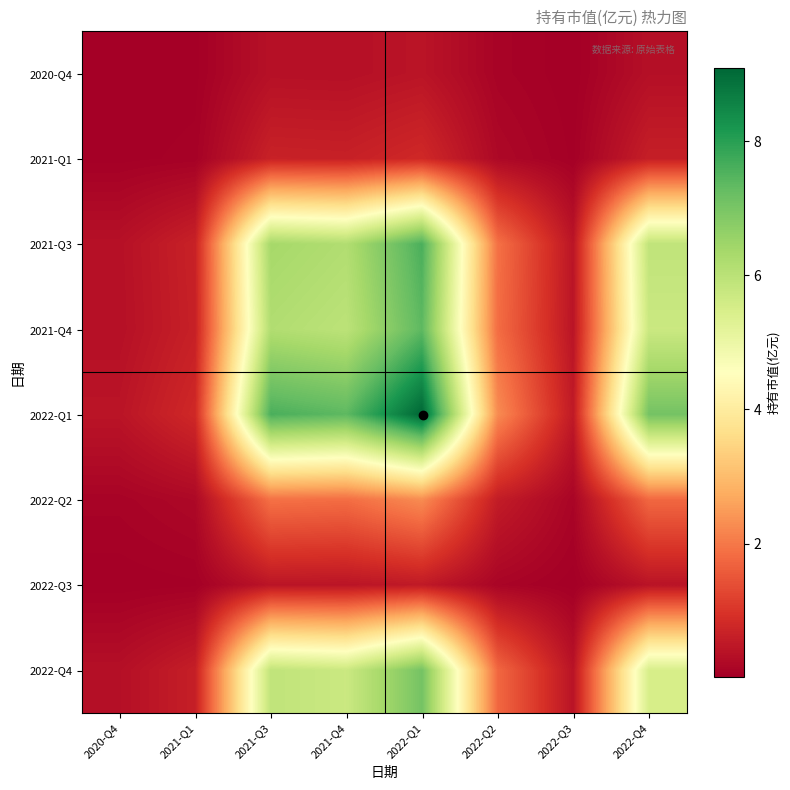

Which label corresponds to the smallest value in the chart?

2020-Q4